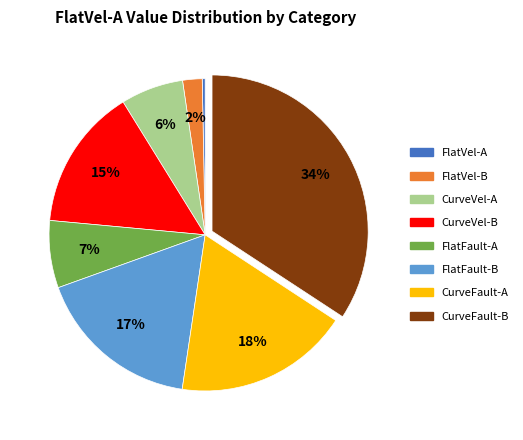

How many slices are in this pie chart?

8